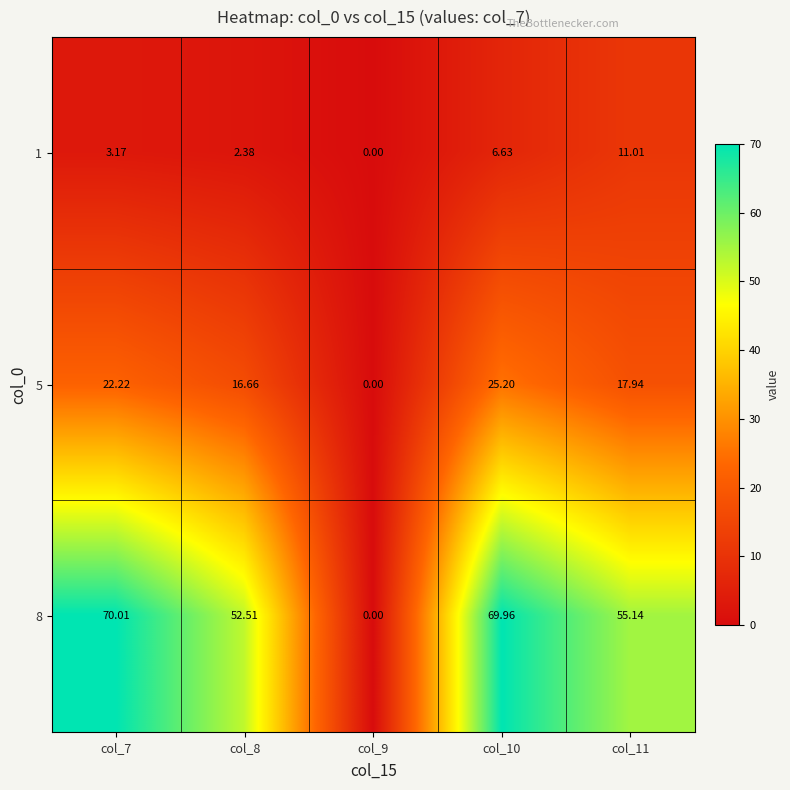

At which category does the chart reach its minimum across all series?

col_9